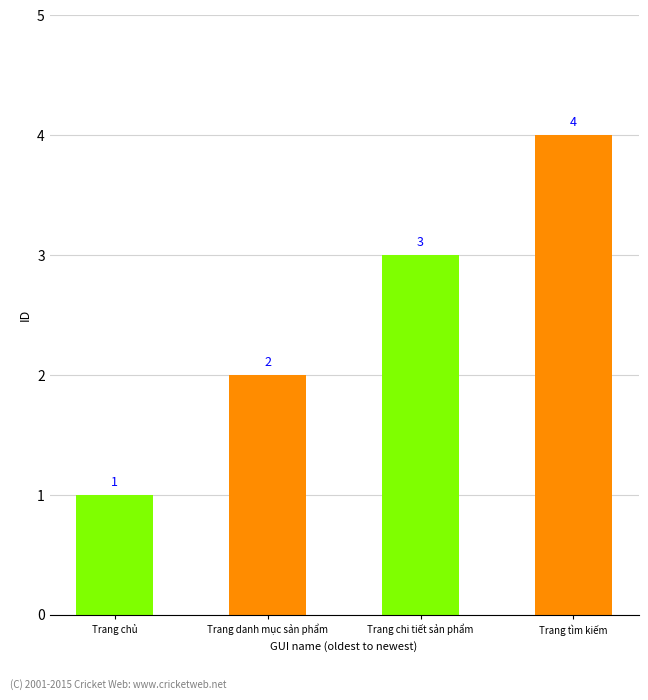

Read the value at Trang chi tiết sản phẩm.

3